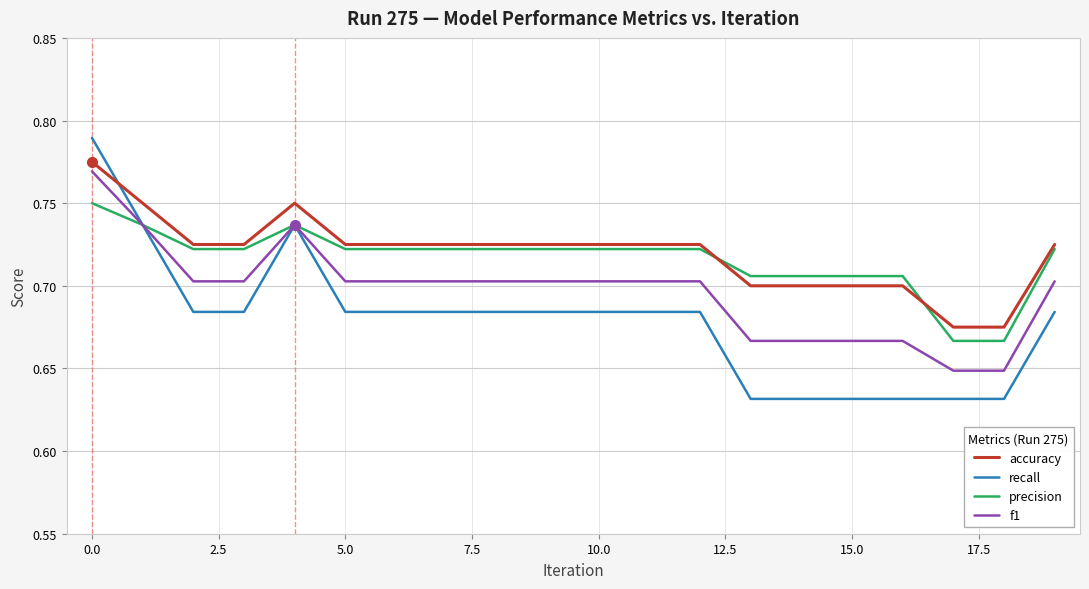

What is the sum of all recall values?

13.6